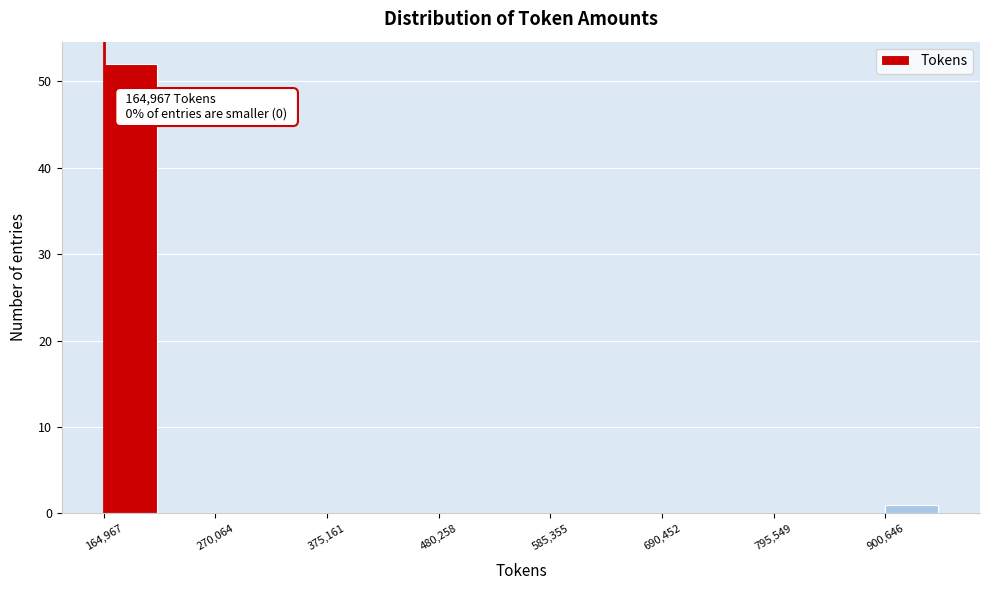

Read against the x-axis, roughly where is the centre of the tallest bar?

180000